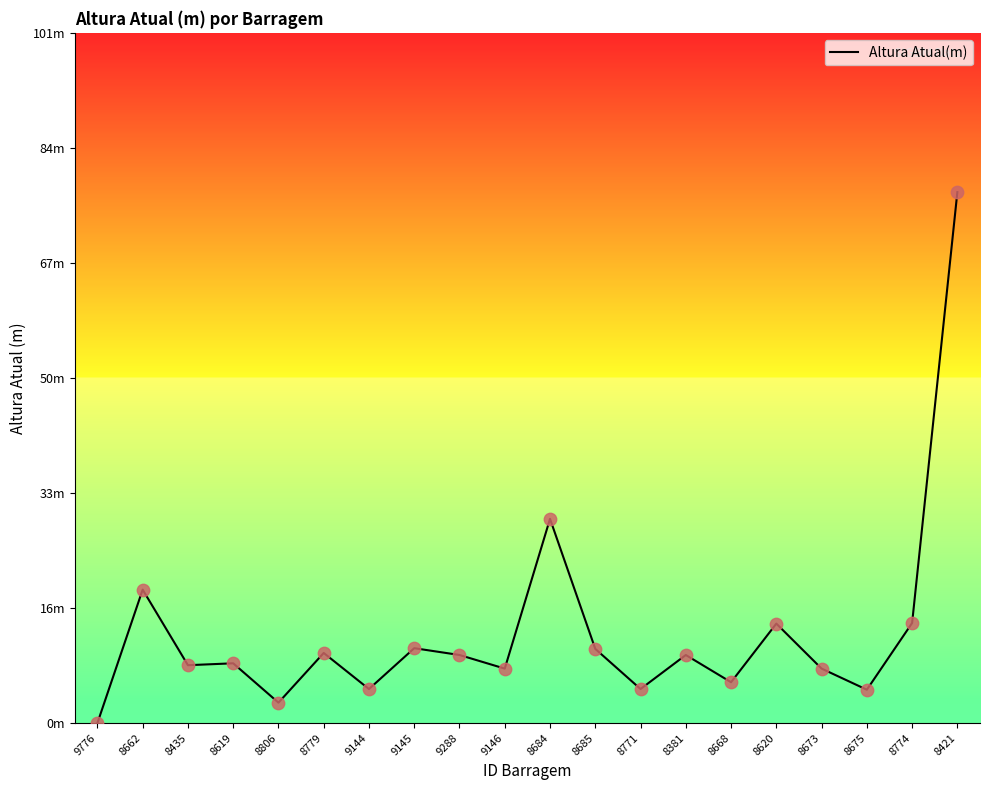

What is the change in value from 9146 to 8685?

+2.9